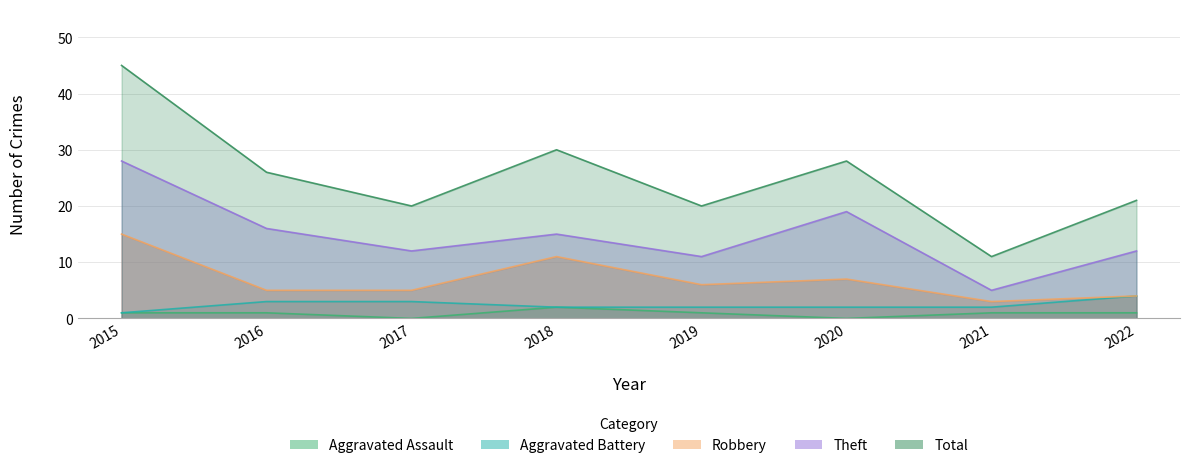

True or false: Theft has a value of 20 at 2022.

False